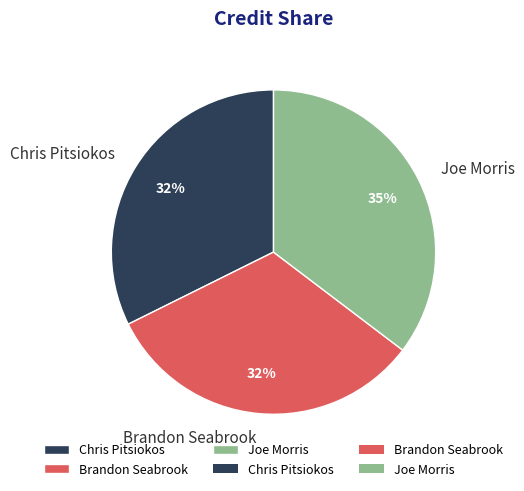

What is the largest slice in the pie chart?

Joe Morris